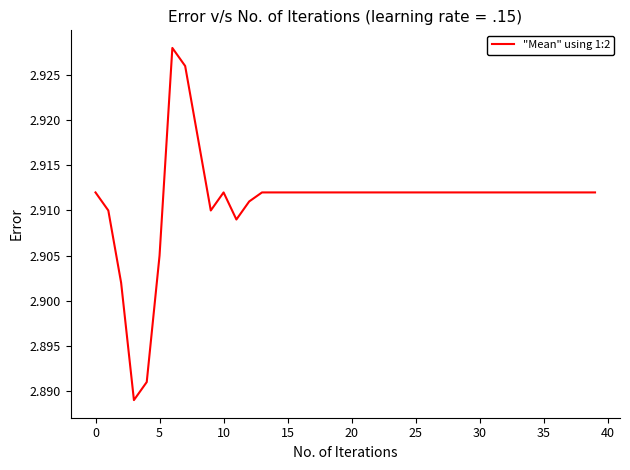

Is it true that the value at 15 is 0.8?

False